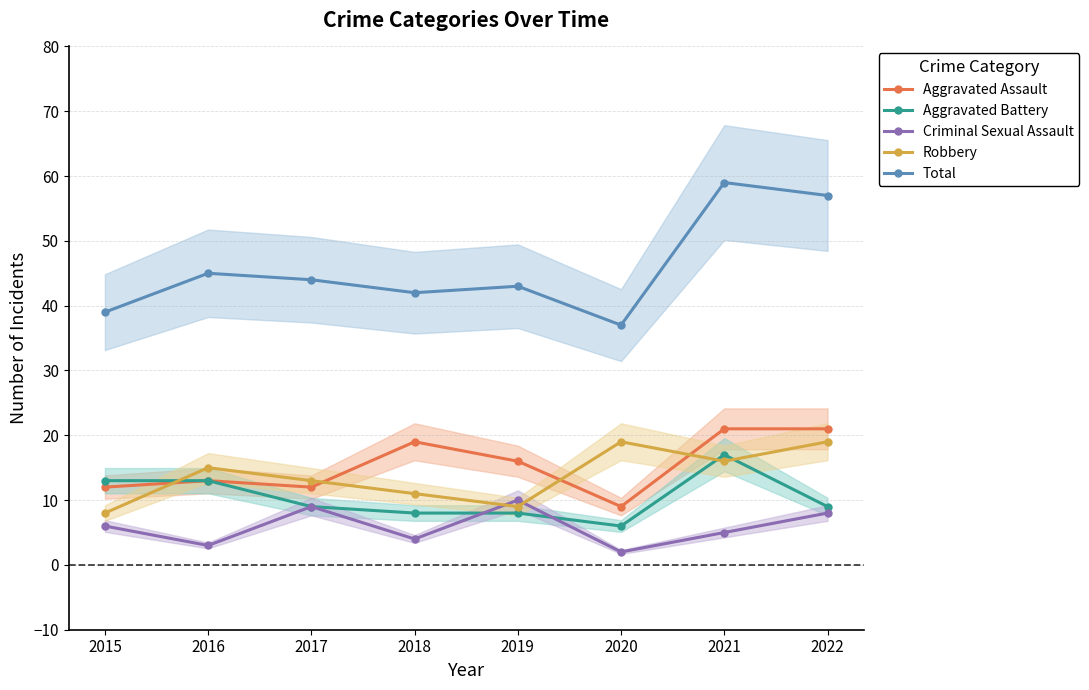

Between 2017 and 2018, which series saw the biggest shift?

Aggravated Assault